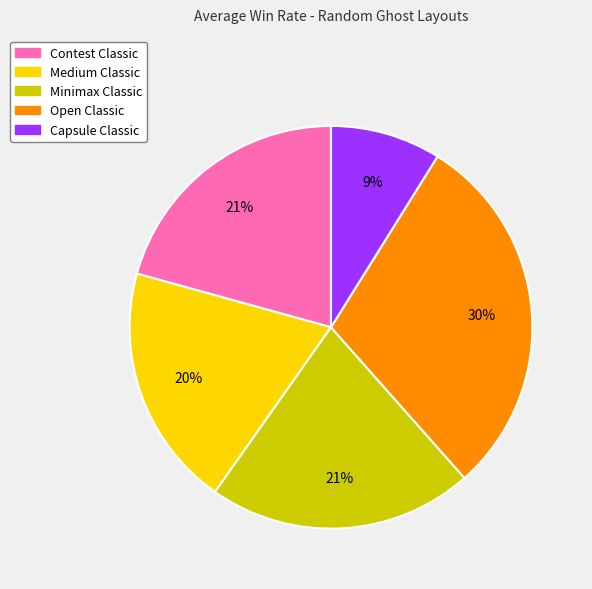

Combined, do Open Classic and Contest Classic account for over 50%?

Yes